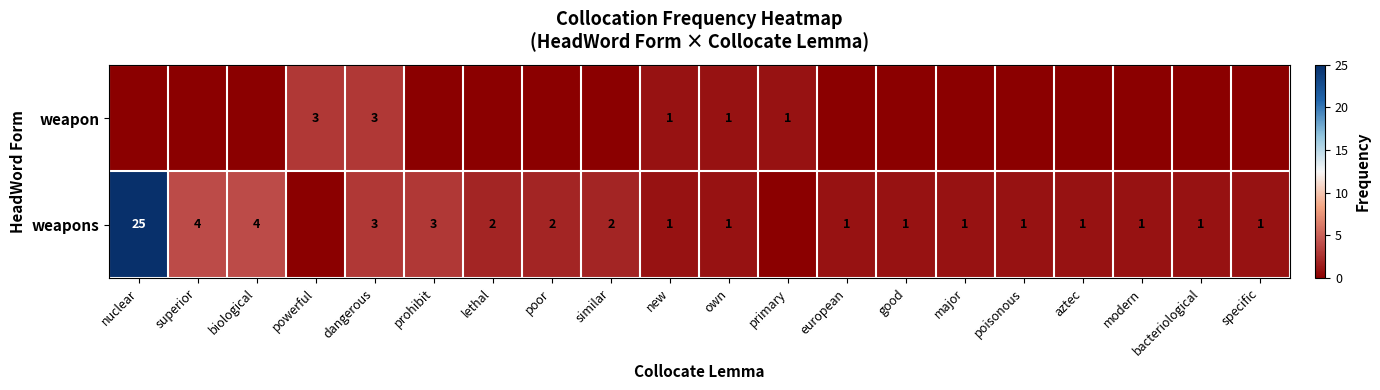

The value of weapon at dangerous is 4. True or false?

False